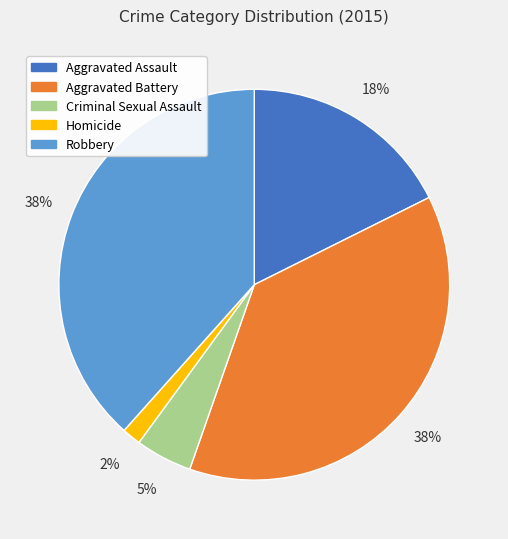

The Criminal Sexual Assault slice represents 5% of the pie. True or false?

True